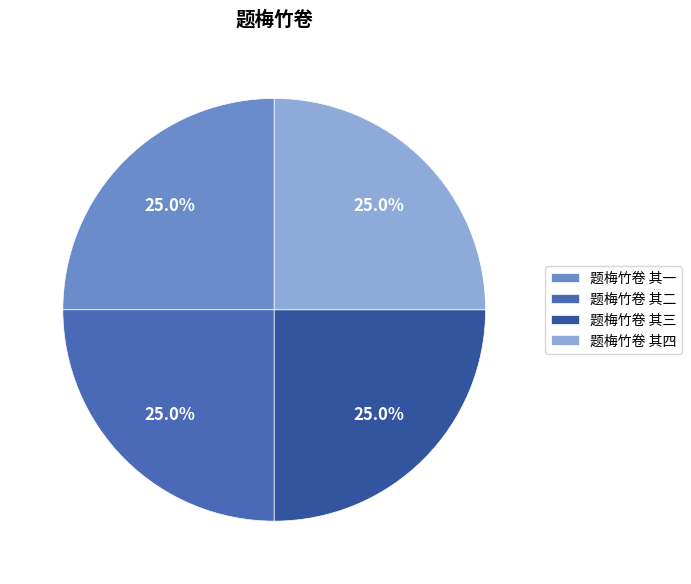

Does 题梅竹卷 其一 represent more than half of the total?

No